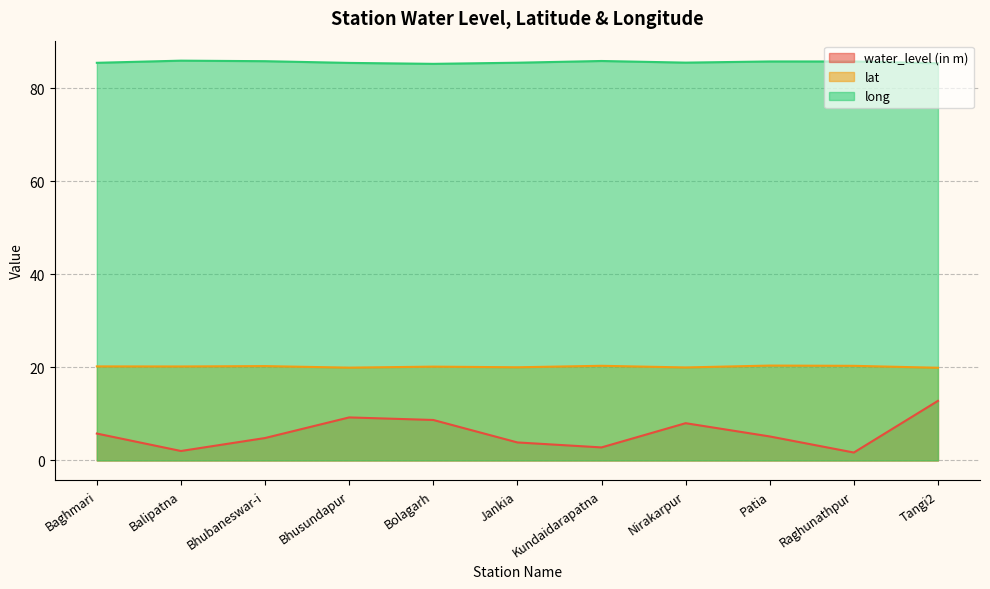

Does the chart have visible grid lines?

Yes